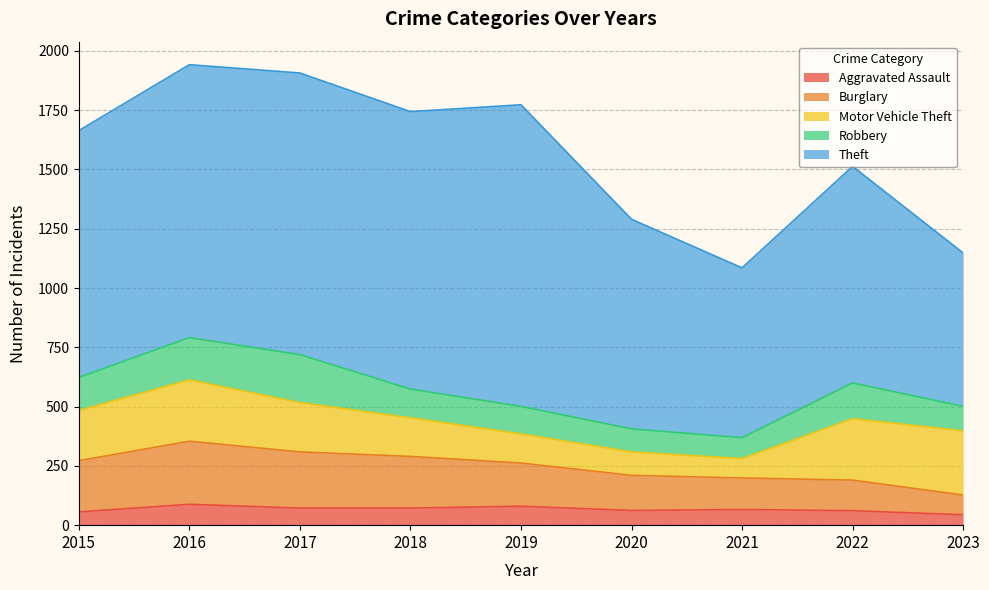

Reading right to left, what are all the values shown in this chart?

Aggravated Assault: 2023=44	2022=61	2021=66	2020=62	2019=80	2018=72	2017=72	2016=88	2015=56
Burglary: 2023=83	2022=129	2021=133	2020=148	2019=182	2018=218	2017=237	2016=266	2015=216
Motor Vehicle Theft: 2023=271	2022=259	2021=82	2020=99	2019=123	2018=163	2017=208	2016=259	2015=212
Robbery: 2023=103	2022=151	2021=88	2020=97	2019=116	2018=121	2017=202	2016=178	2015=139
Theft: 2023=647	2022=913	2021=716	2020=884	2019=1272	2018=1170	2017=1188	2016=1151	2015=1041